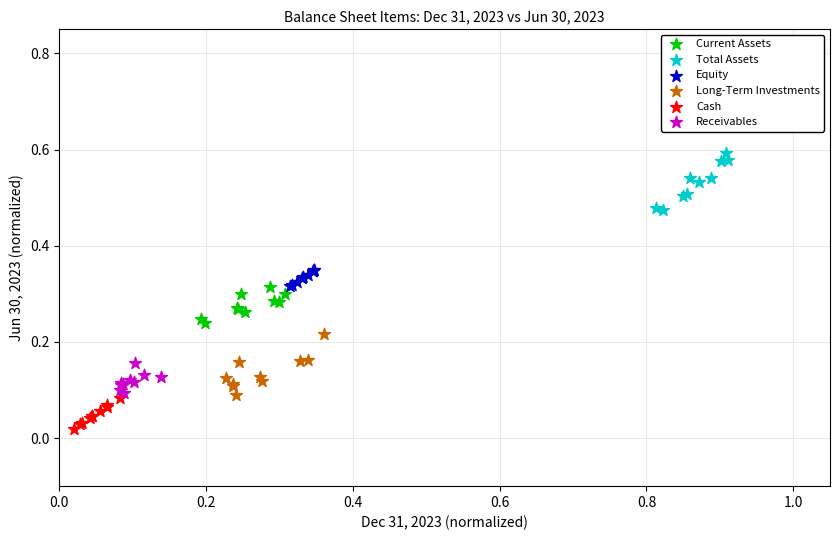

Which series reaches the minimum Y coordinate?

Cash